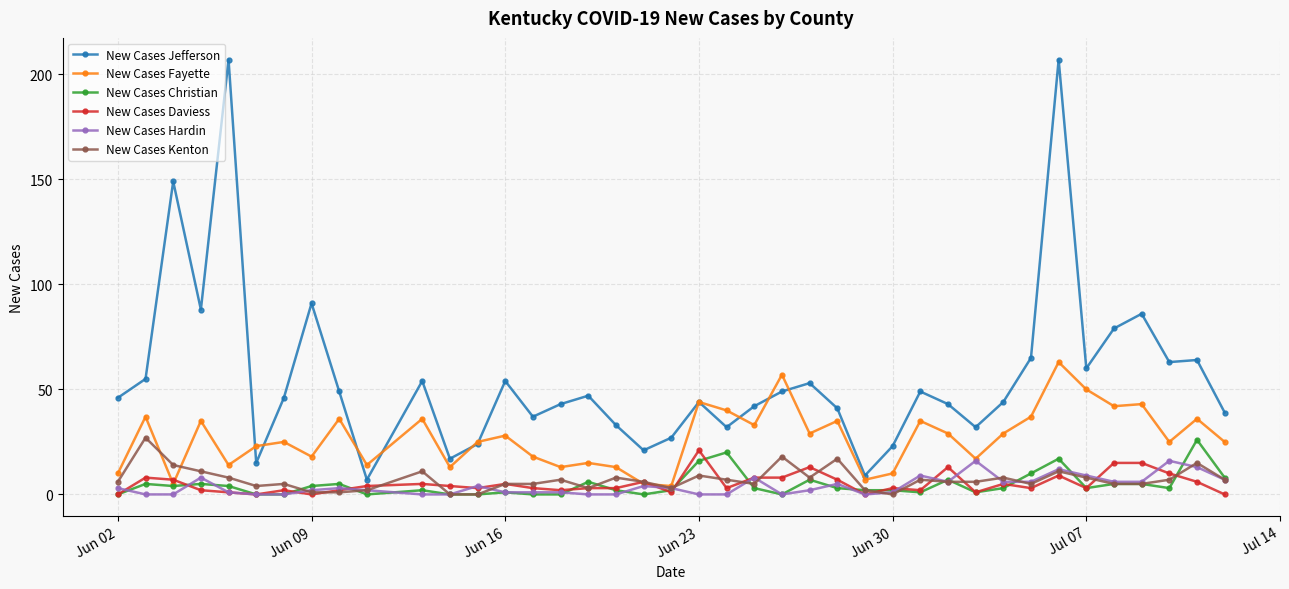

Which series has the largest range (max minus min)?

New Cases Jefferson